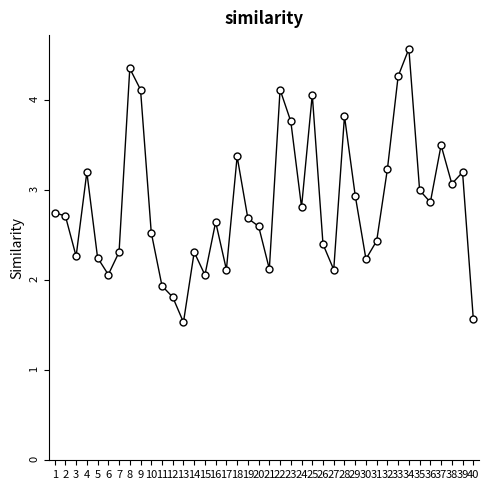

How many data points are less than 2?

4